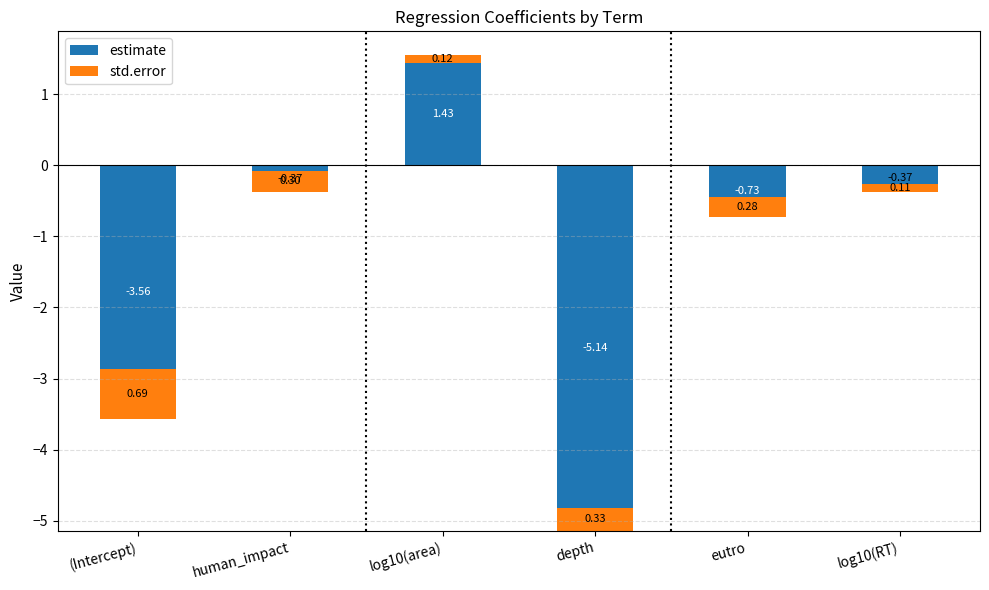

What position from the left is (Intercept)?

1